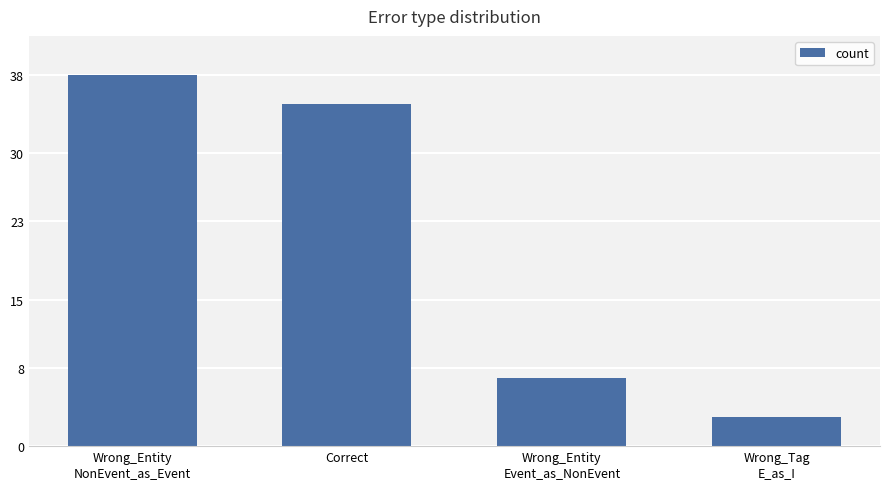

What is the greatest value displayed?

38